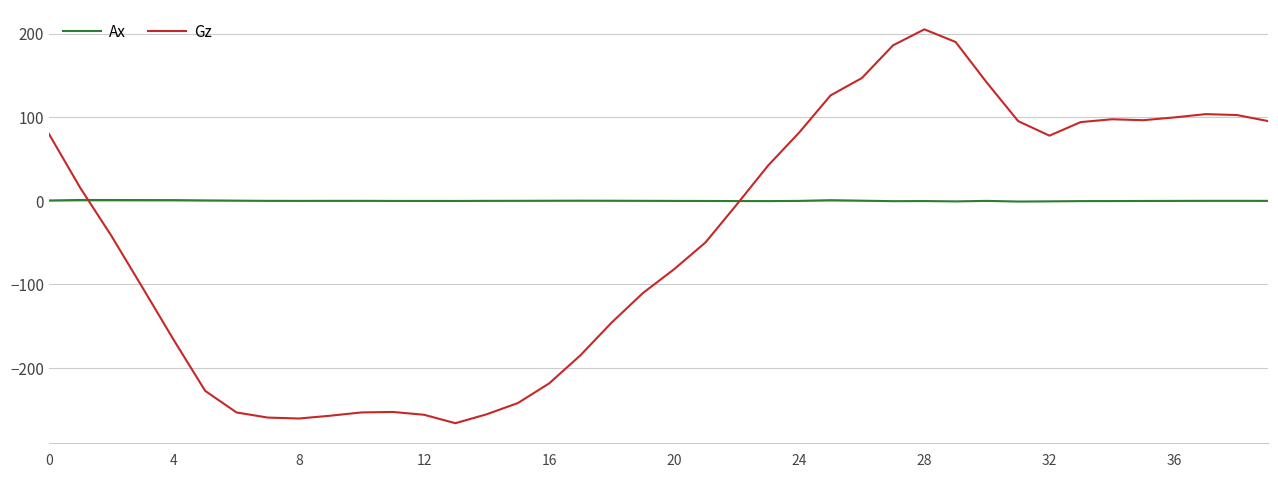

What is the maximum value shown in the chart?

205.0